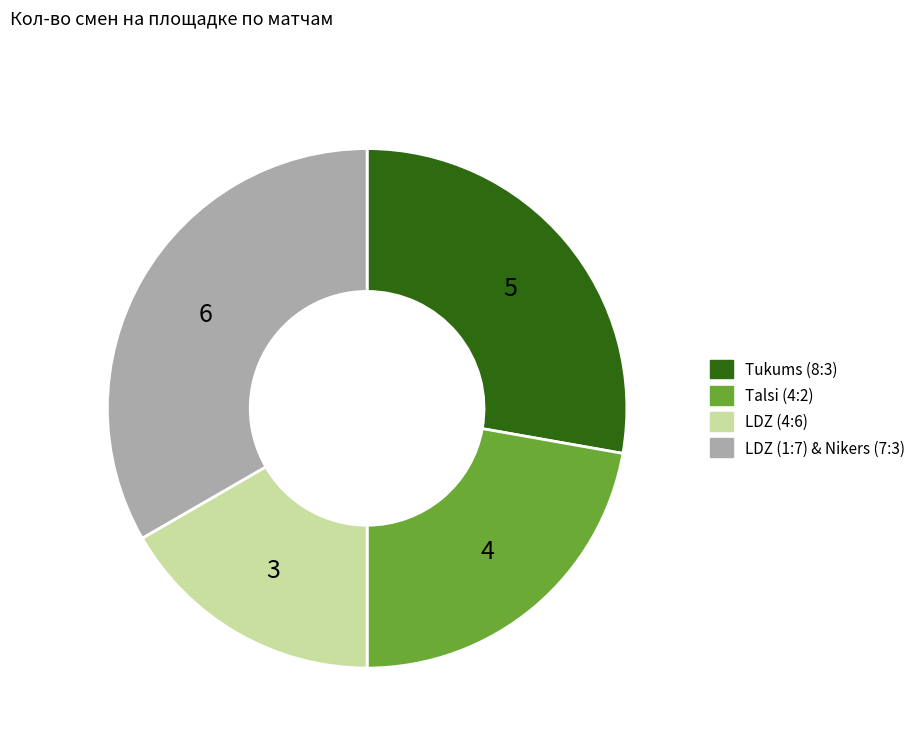

Is Talsi (4:2) the majority of the pie?

No